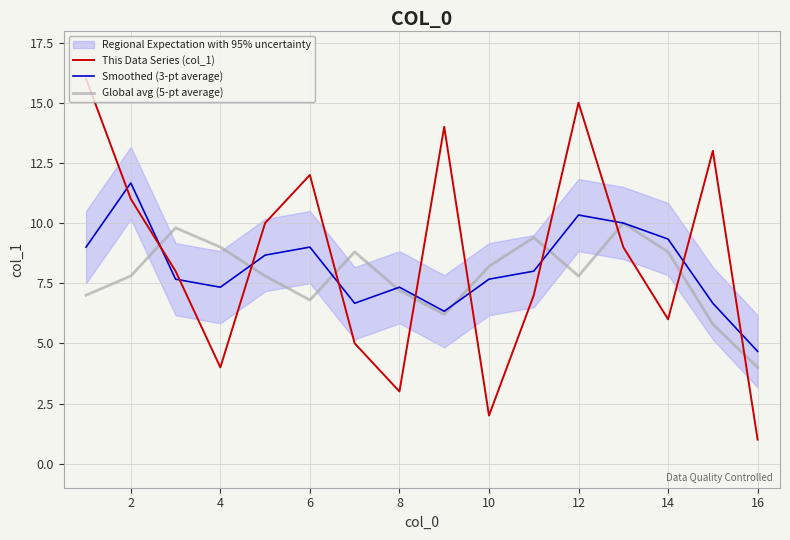

What is the highest value of the Global avg (5-pt average) series?

10.0